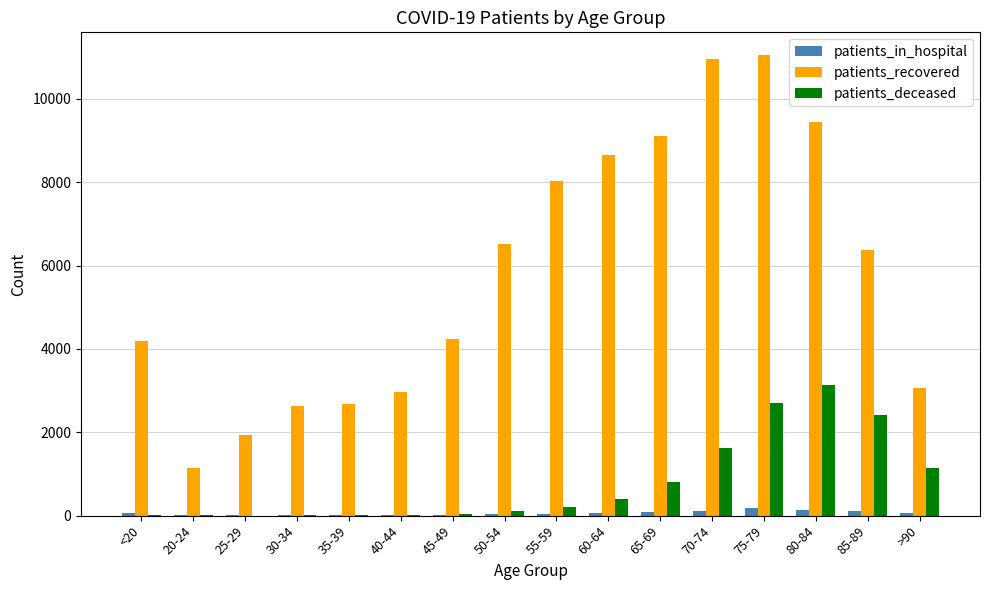

Is the value of patients_deceased at 30-34 greater than the value of patients_recovered at 70-74?

No